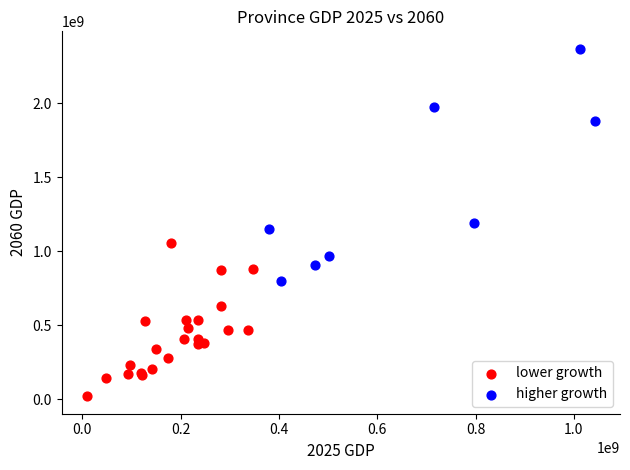

Which series reaches the minimum Y coordinate?

lower growth